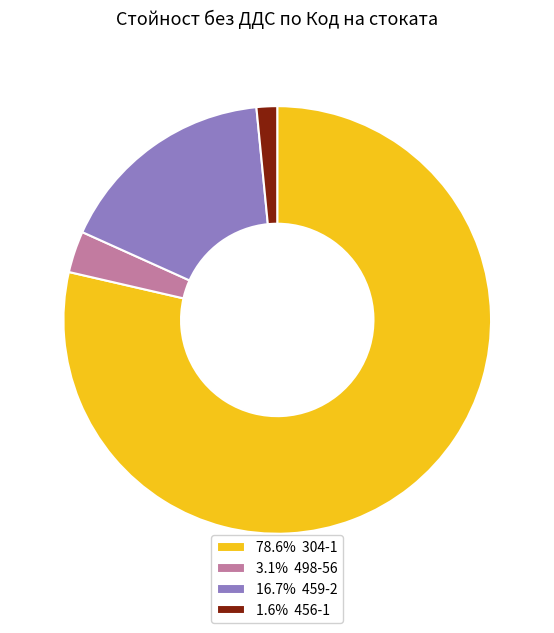

Combined, do 1.6% 456-1 and 3.1% 498-56 account for over 50%?

No